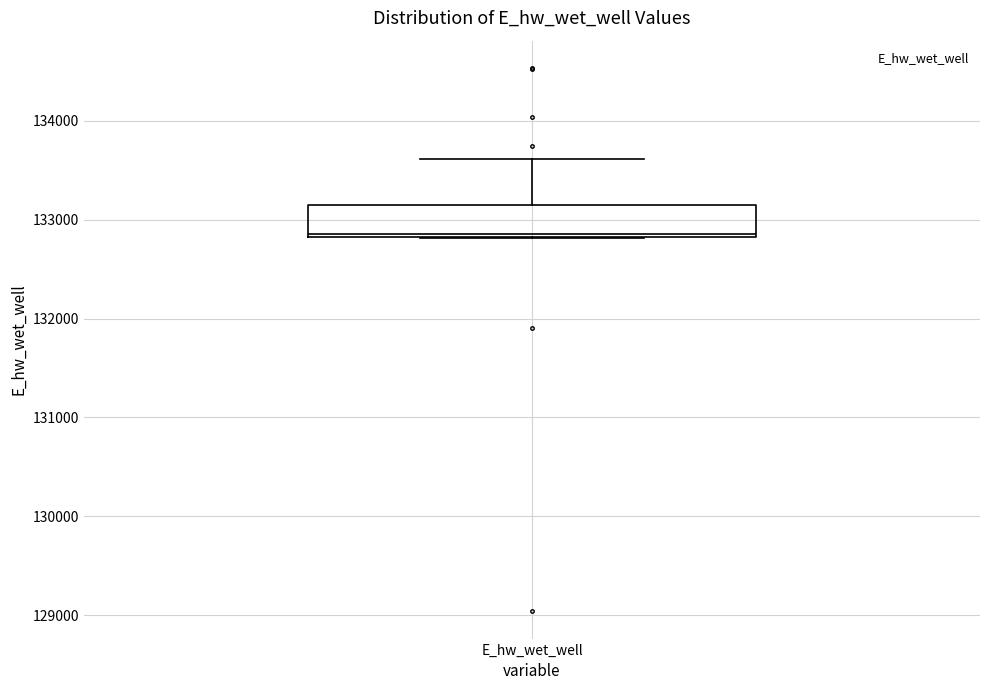

Transcribe this box plot: give where the median line is, the range the box spans, and where the two whiskers end, as read against the y-axis. The values are not printed on the chart, so give them approximately, as read against the axis.

median 132900, box 132800 to 133100, whiskers 132800 to 133600